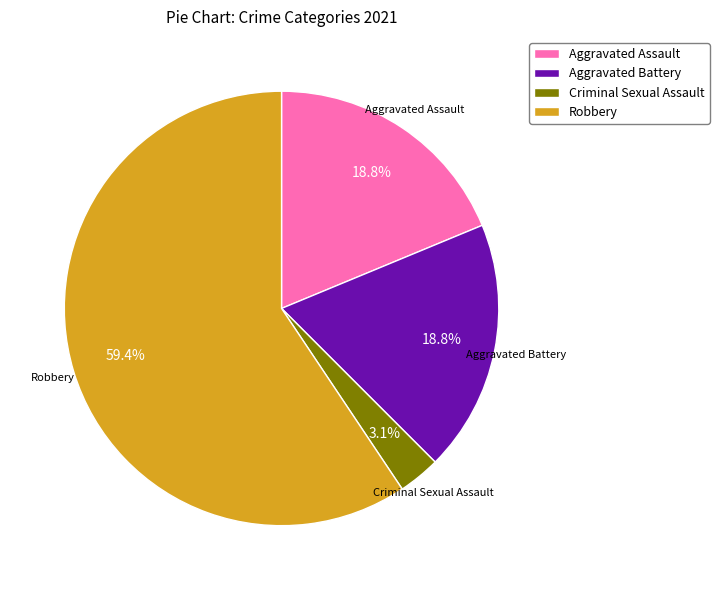

How many segments does this pie chart have?

4